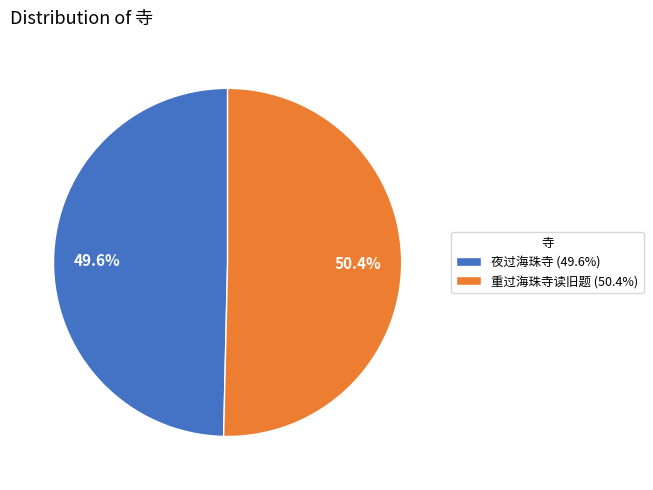

Approximately how many times larger is the value at 夜过海珠寺 (49.6%) compared to 重过海珠寺读旧题 (50.4%)?

1.0